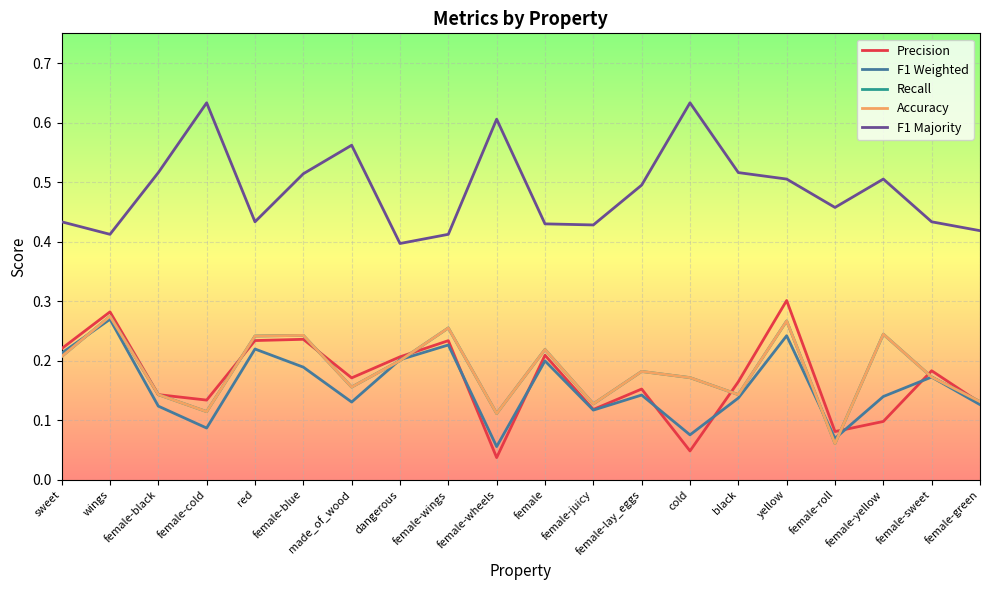

Count the Accuracy values in the range 0 to 1.

20